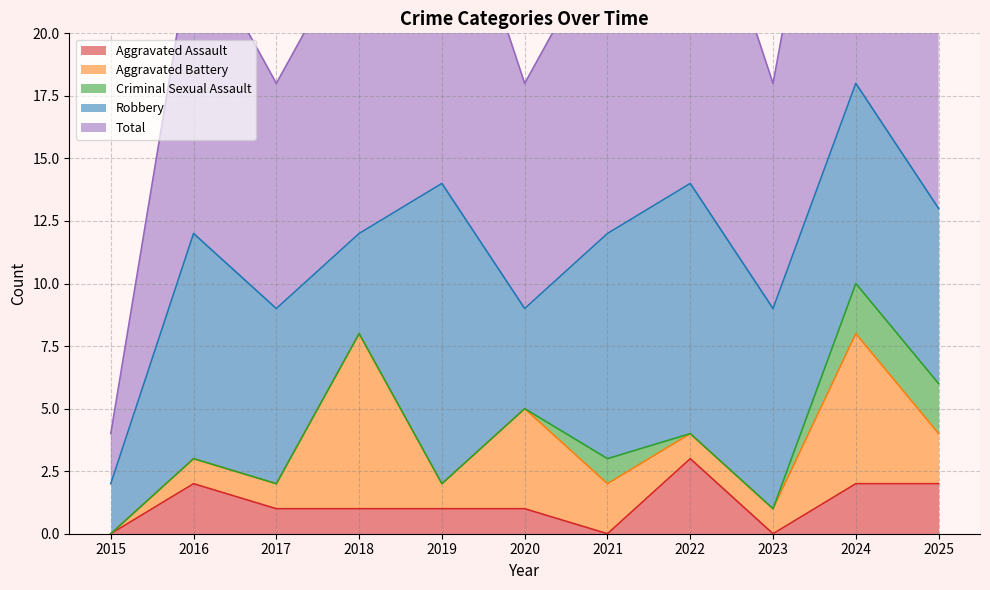

At which label does Total first exceed 12?

2019